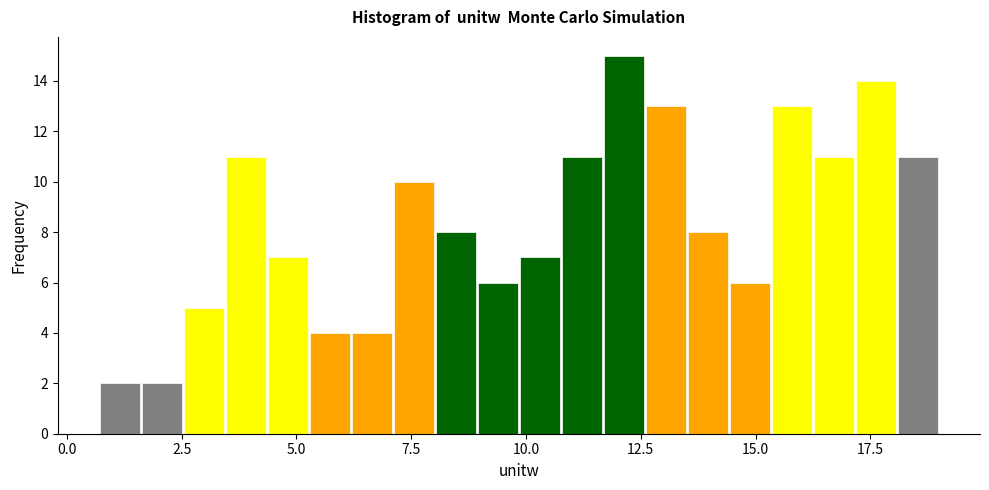

Around what value on the x-axis is the tallest bar? Give the approximate position of its centre, as read against the axis.

12.0